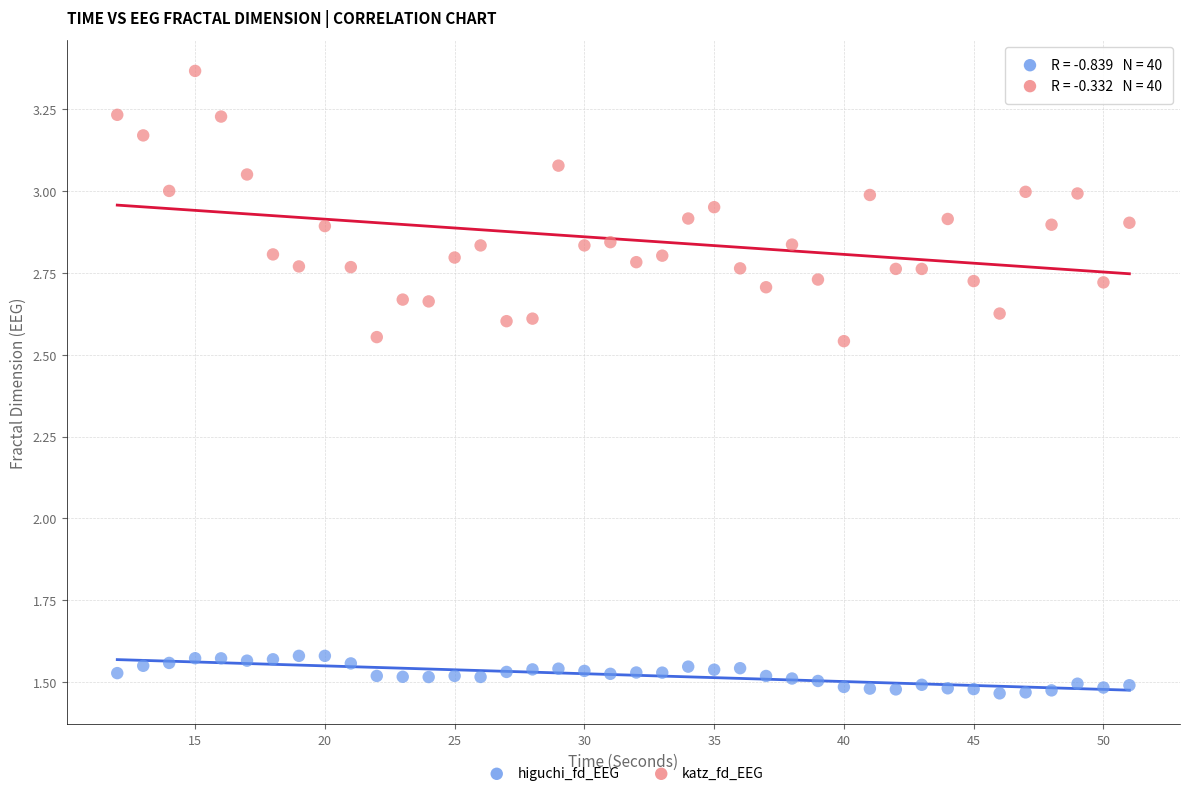

Which series contains the lowest Y value?

higuchi_fd_EEG